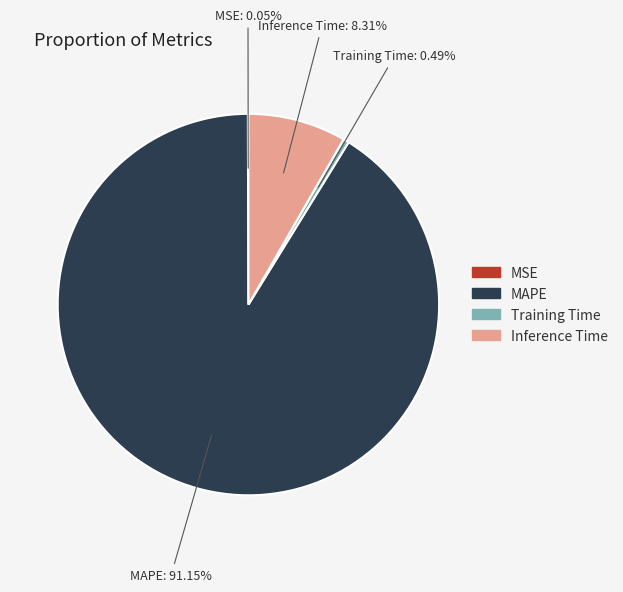

Is Inference Time the majority of the pie?

No